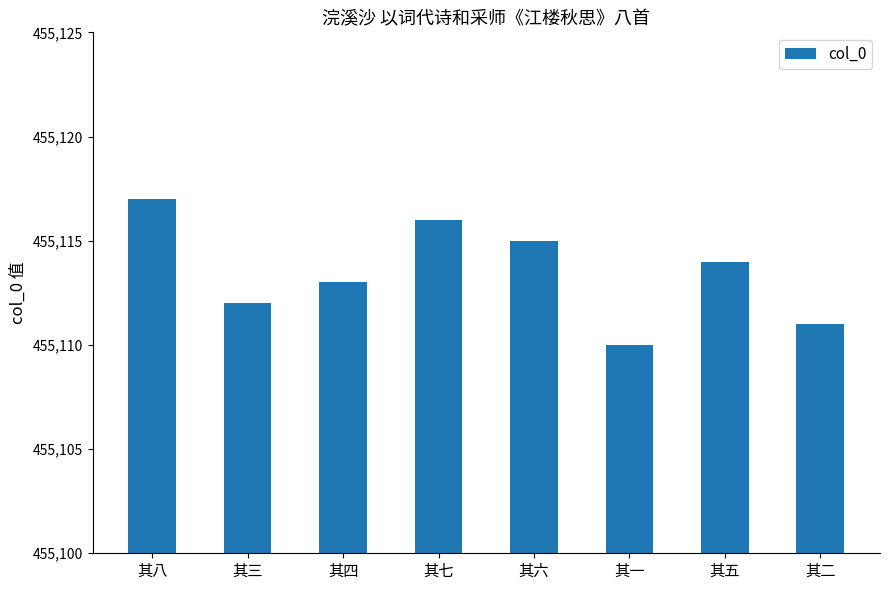

List the labels in order of value, largest first.

其八, 其七, 其六, 其五, 其四, 其三, 其二, 其一